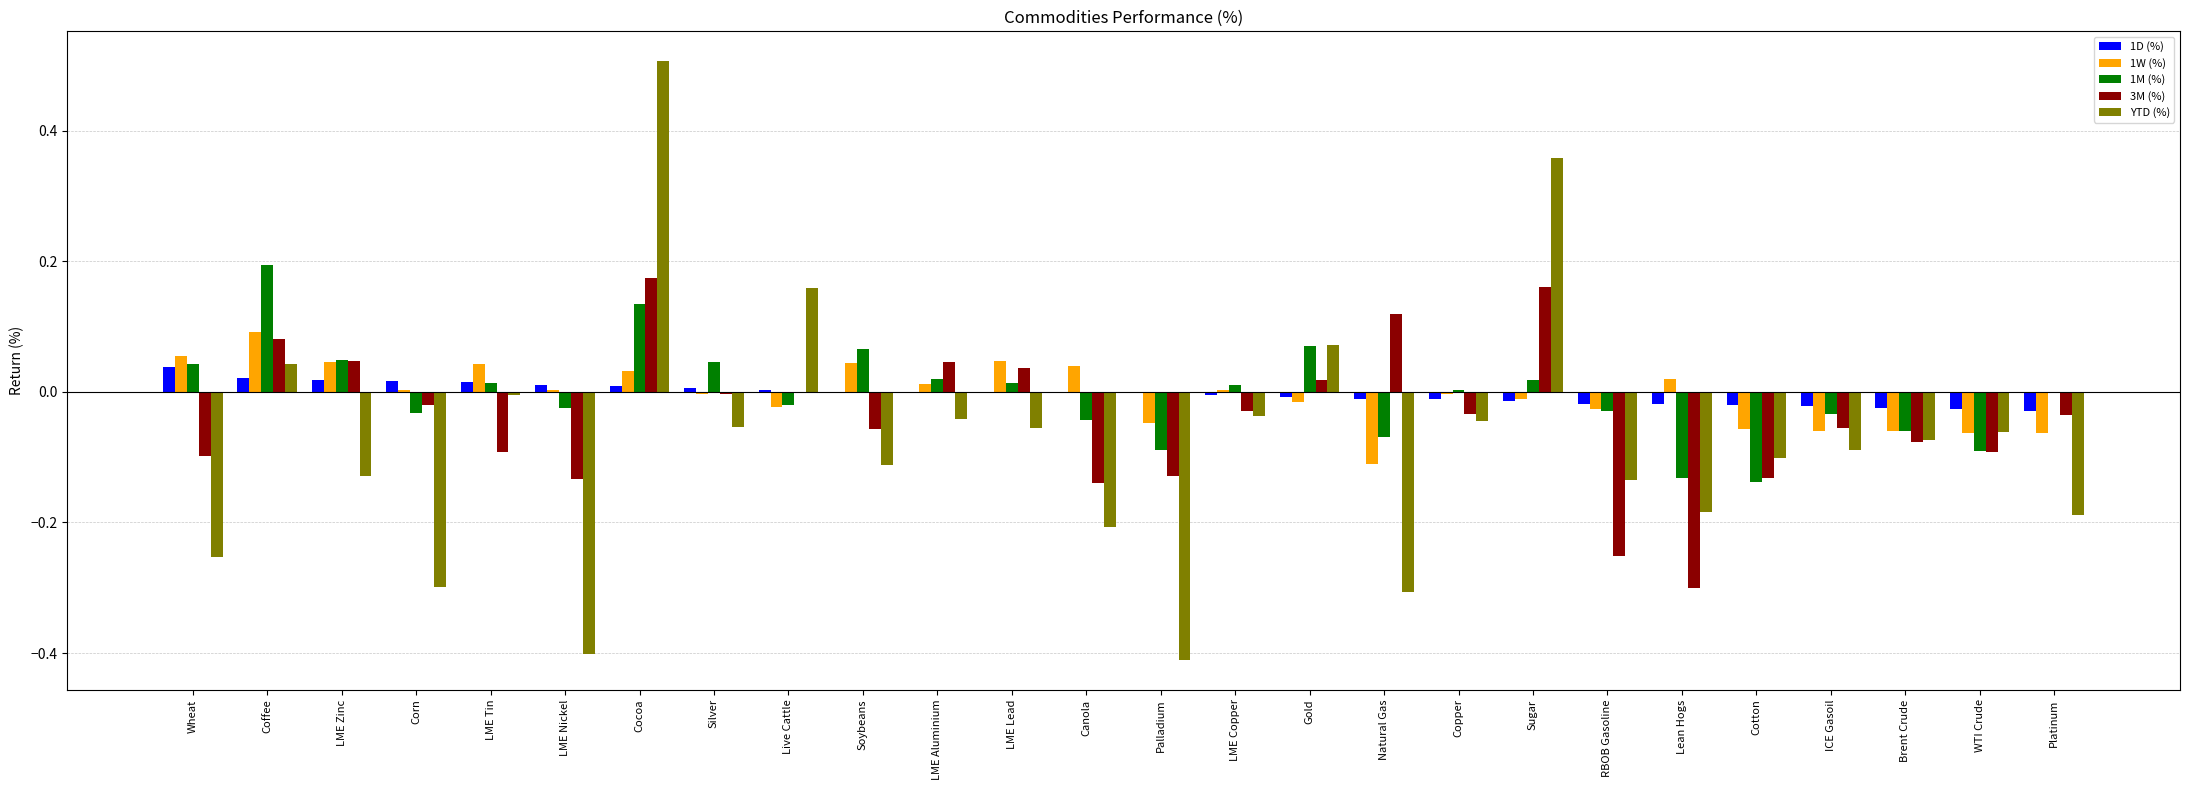

What is the sum of all 3M (%) values?

-1.0